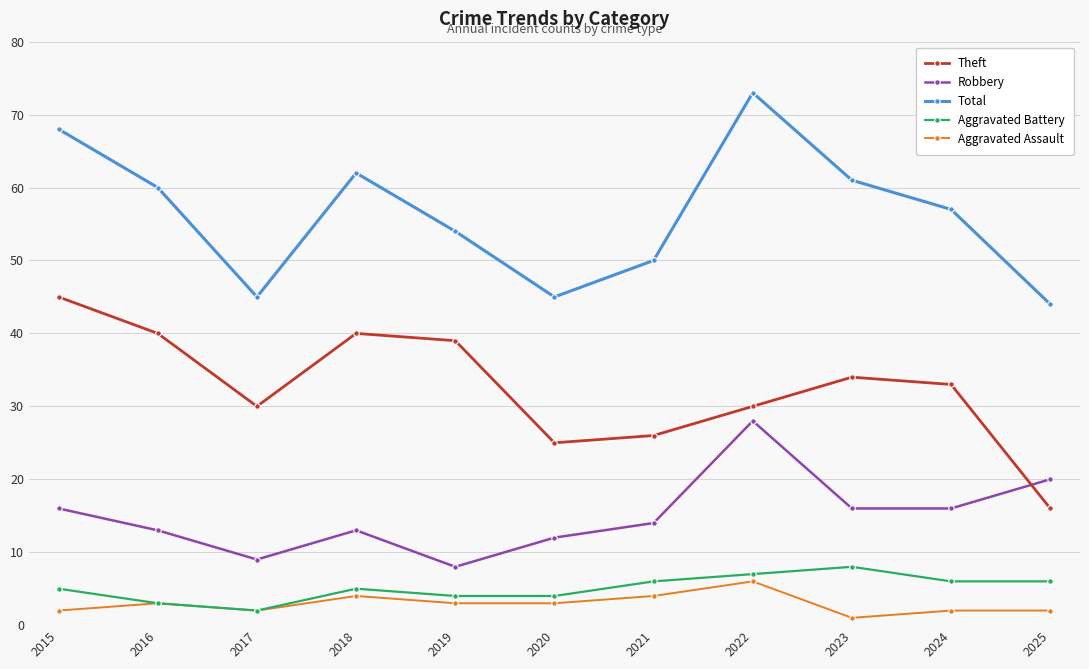

At which category does Aggravated Assault reach its first local peak?

2016